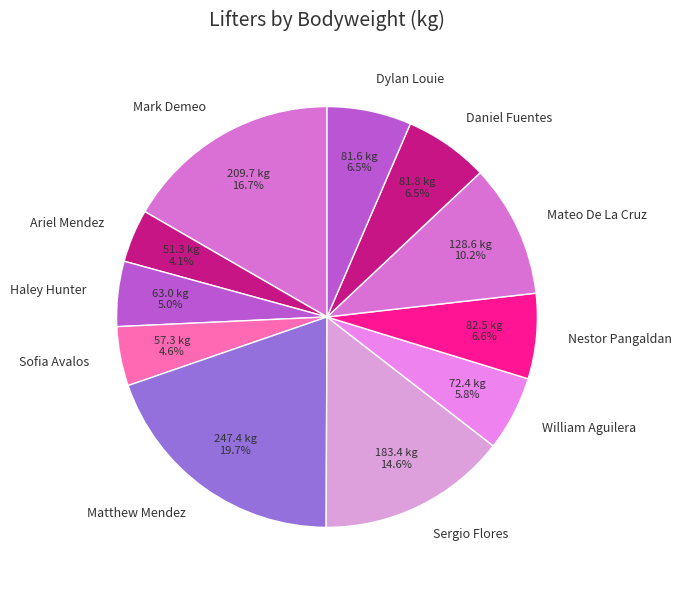

Approximately how many times larger is the value at Mark Demeo compared to Ariel Mendez?

4.1